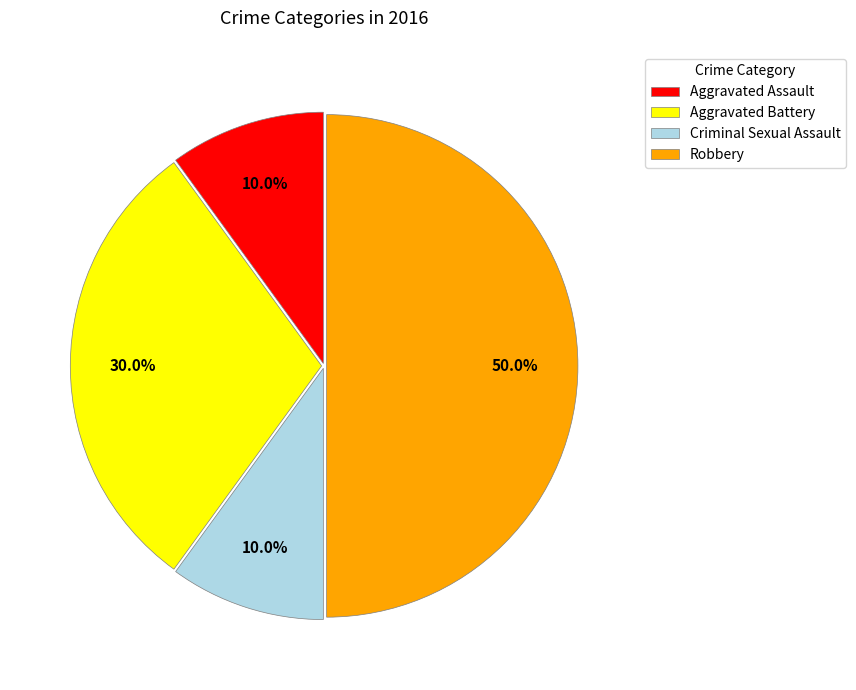

How much of the chart is everything except Robbery?

50.0%